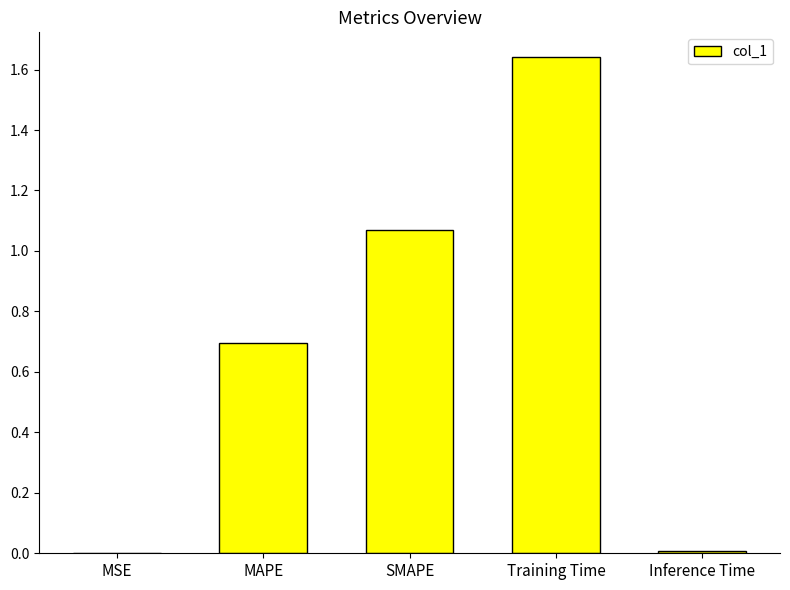

What is the sum of the values at Training Time and MAPE?

2.3